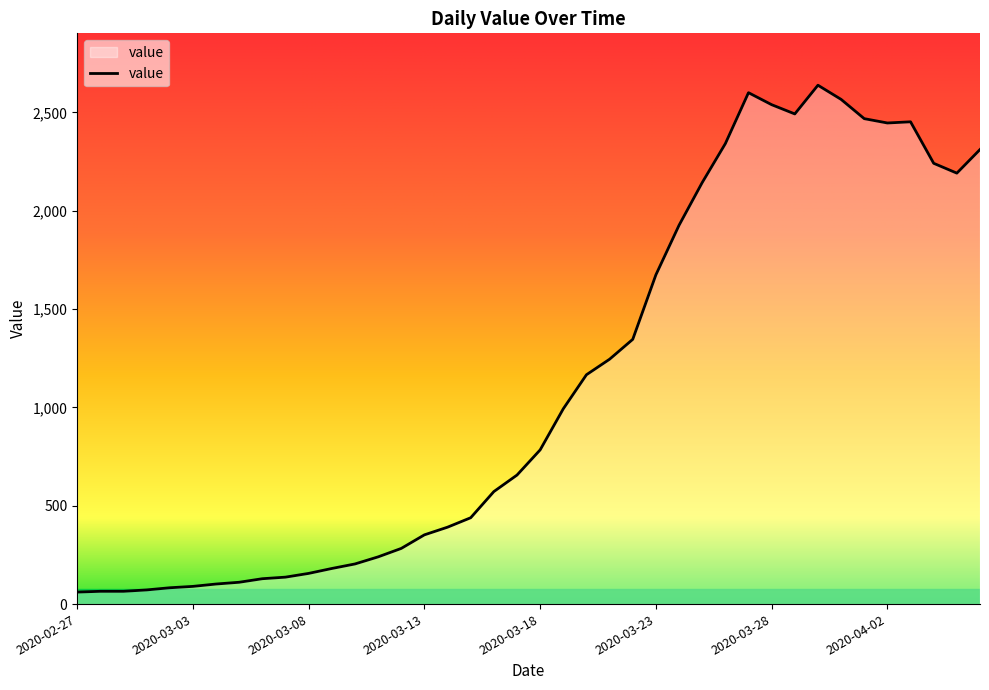

What is the maximum value shown in the chart?

2638